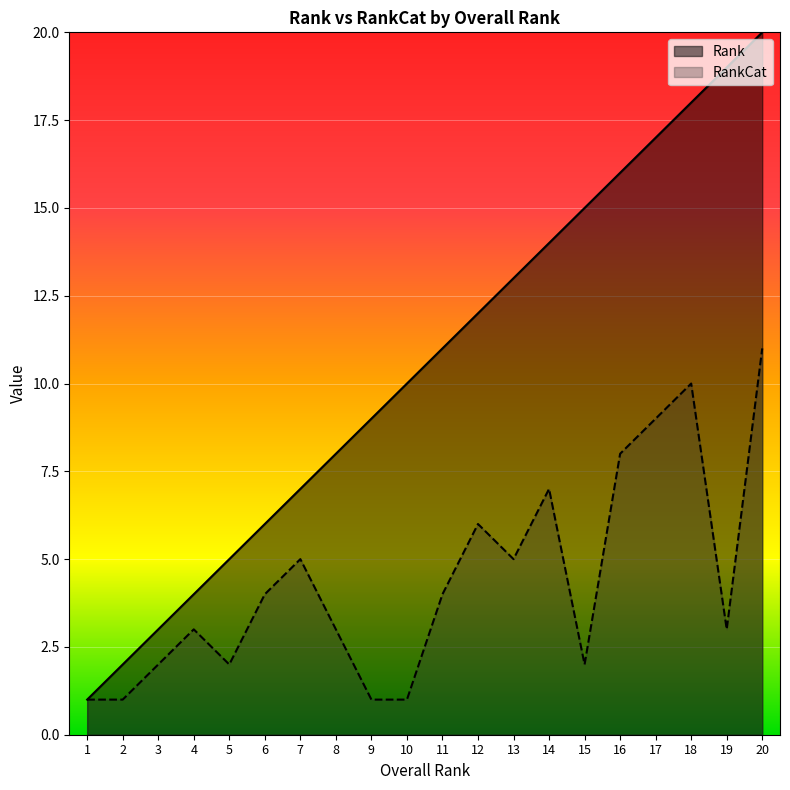

Which label corresponds to the largest value in the chart?

20